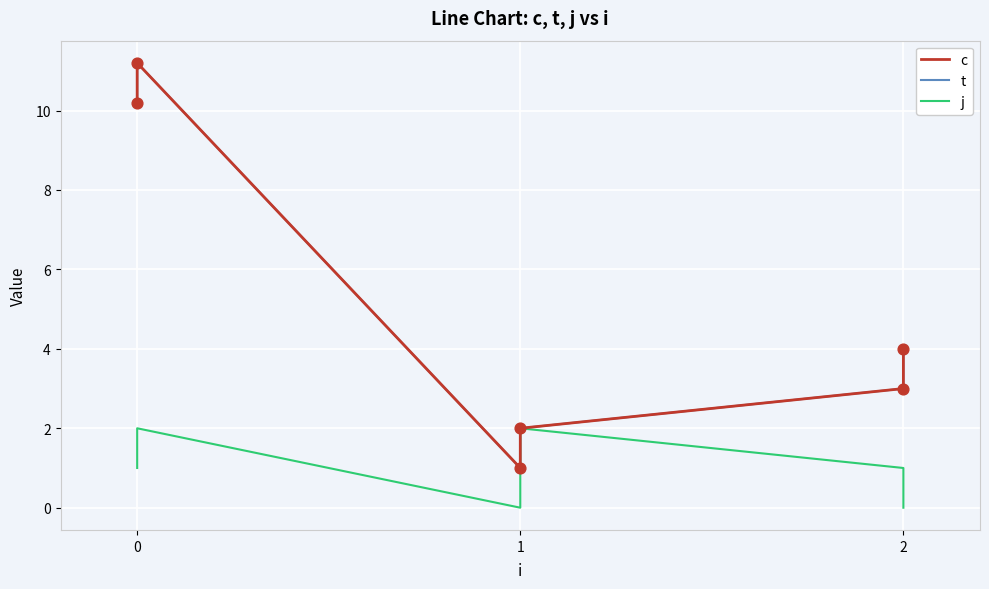

What are all the series names shown in the legend?

c, t, j